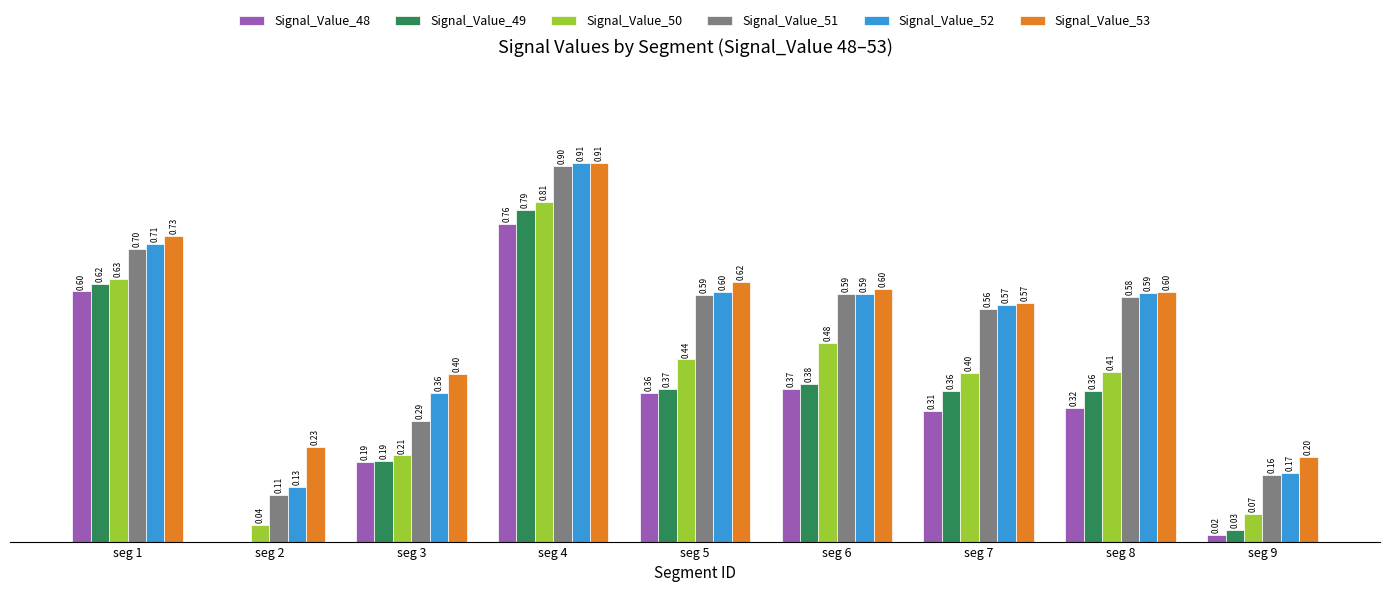

At which label is Signal_Value_50 closest to 0?

seg 2